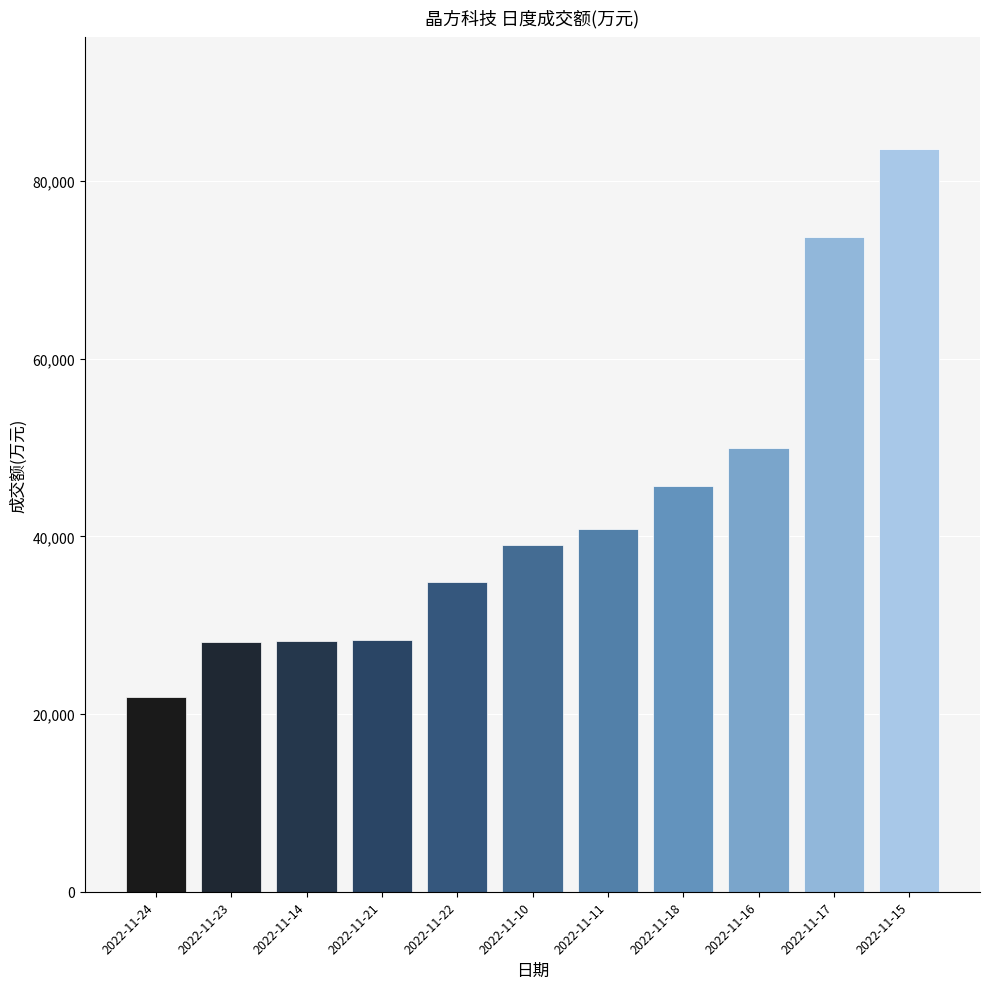

True or false: the data shows 34874 at 2022-11-22.

True